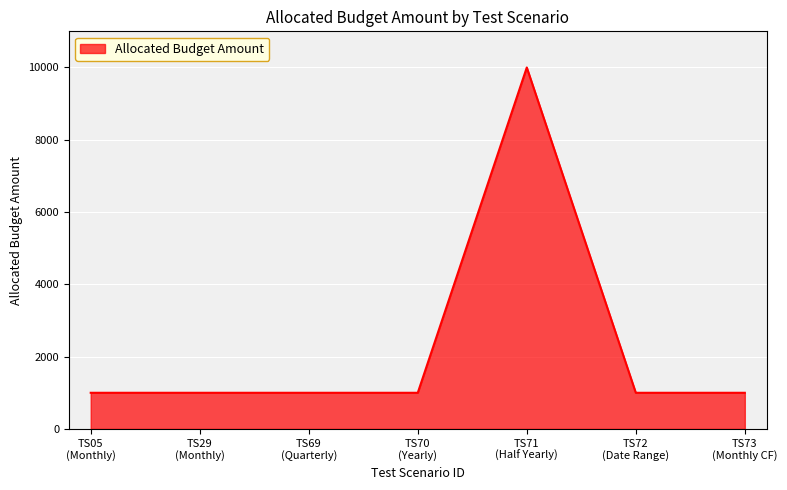

What is the maximum value shown in the chart?

10000